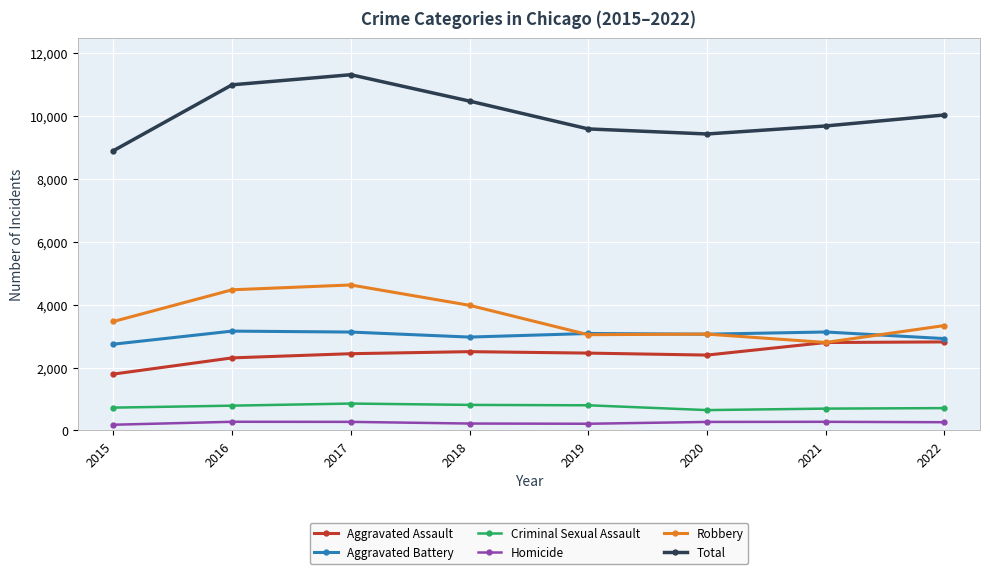

Which series changed the most between 2017 and 2019?

Total